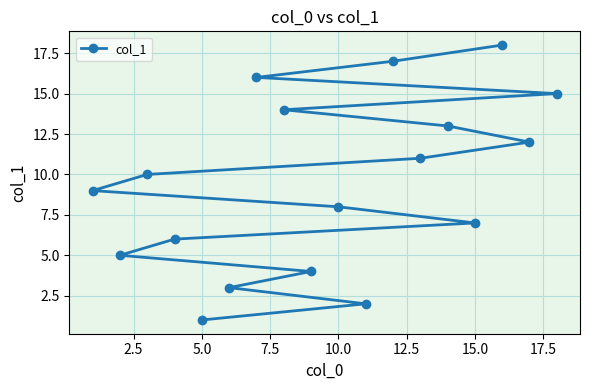

What is the minimum value shown in the chart?

1